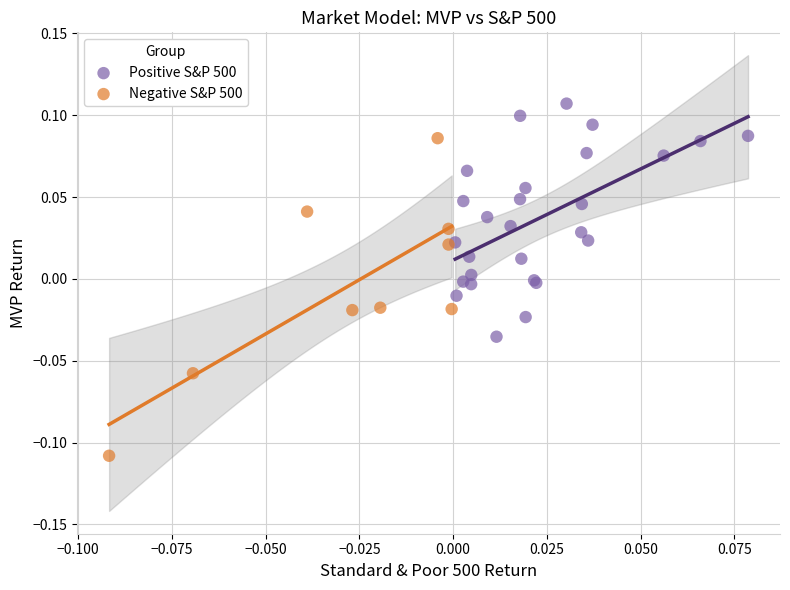

Which series contains the highest Y value?

Positive S&P 500